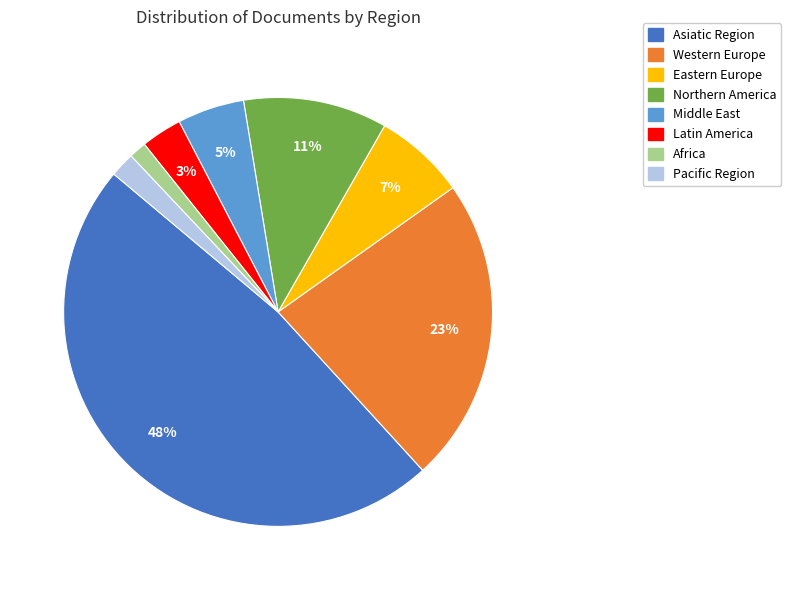

What is the largest slice in the pie chart?

Asiatic Region